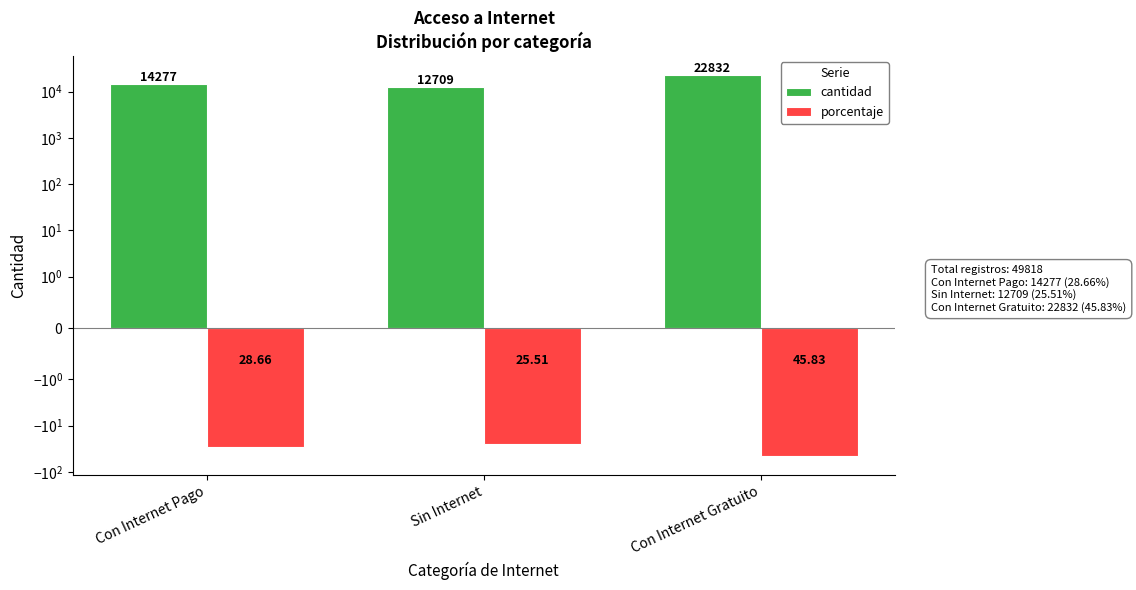

Rank the series by their maximum value, from highest to lowest.

cantidad, porcentaje